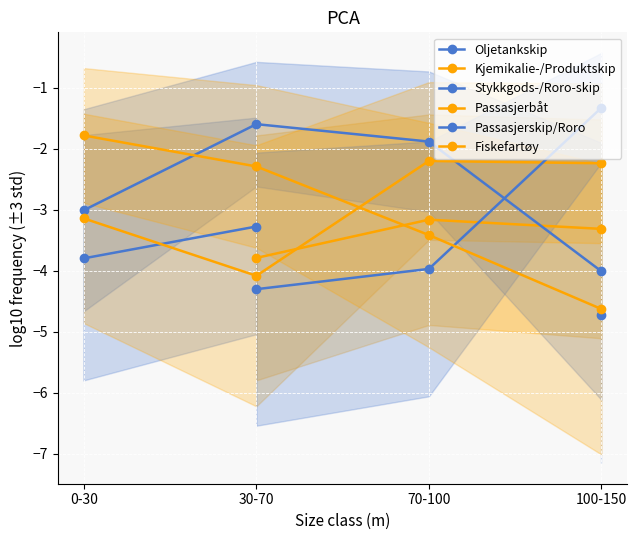

List the series in order of their overall mean, lowest first.

Passasjerbåt, Passasjerskip/Roro, Fiskefartøy, Oljetankskip, Kjemikalie-/Produktskip, Stykkgods-/Roro-skip